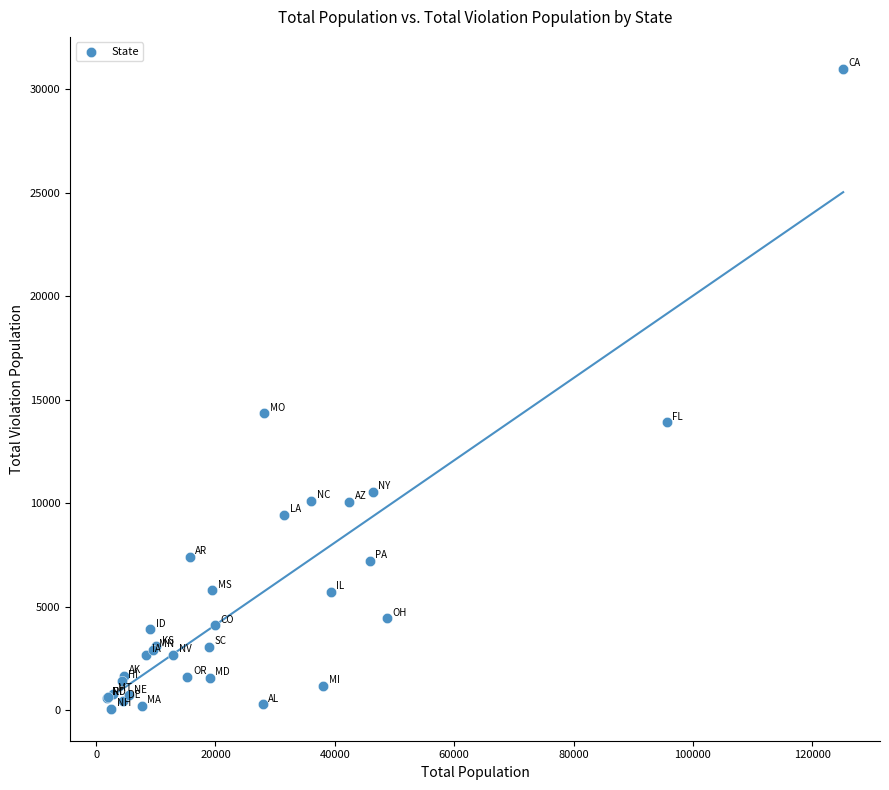

What Y value in the scatter plot is closest to 15527?

14344